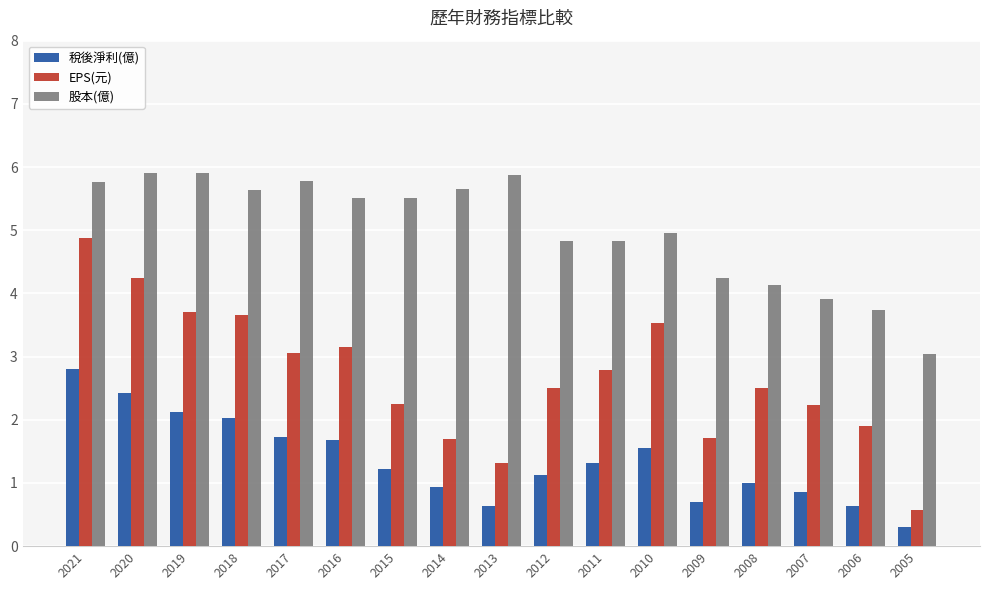

Rank the series by their maximum value, from highest to lowest.

股本(億), EPS(元), 稅後淨利(億)